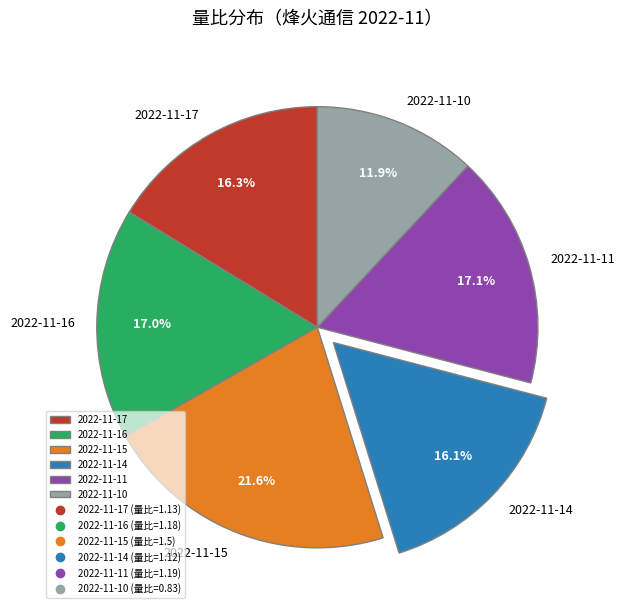

What is the smallest slice in the pie chart?

2022-11-10